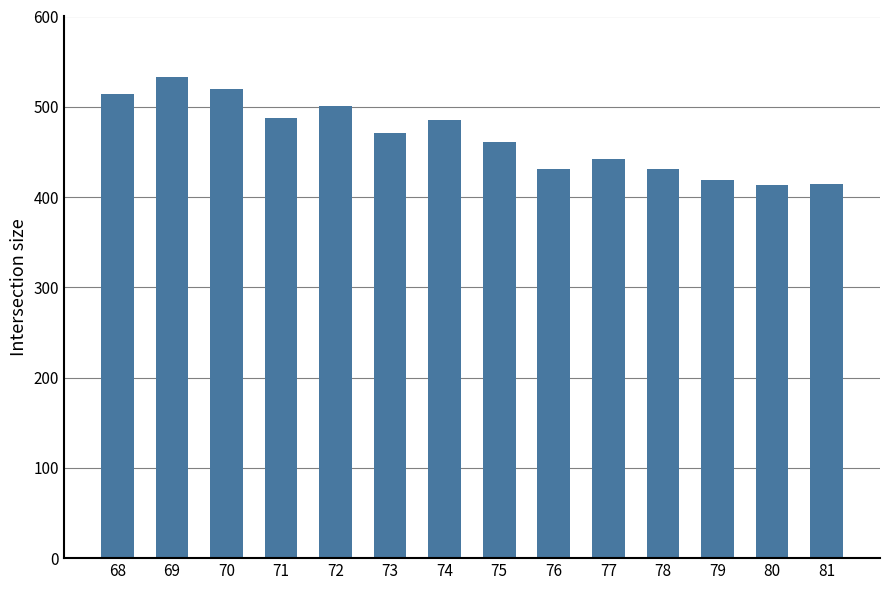

Read the value at 72.

500.8